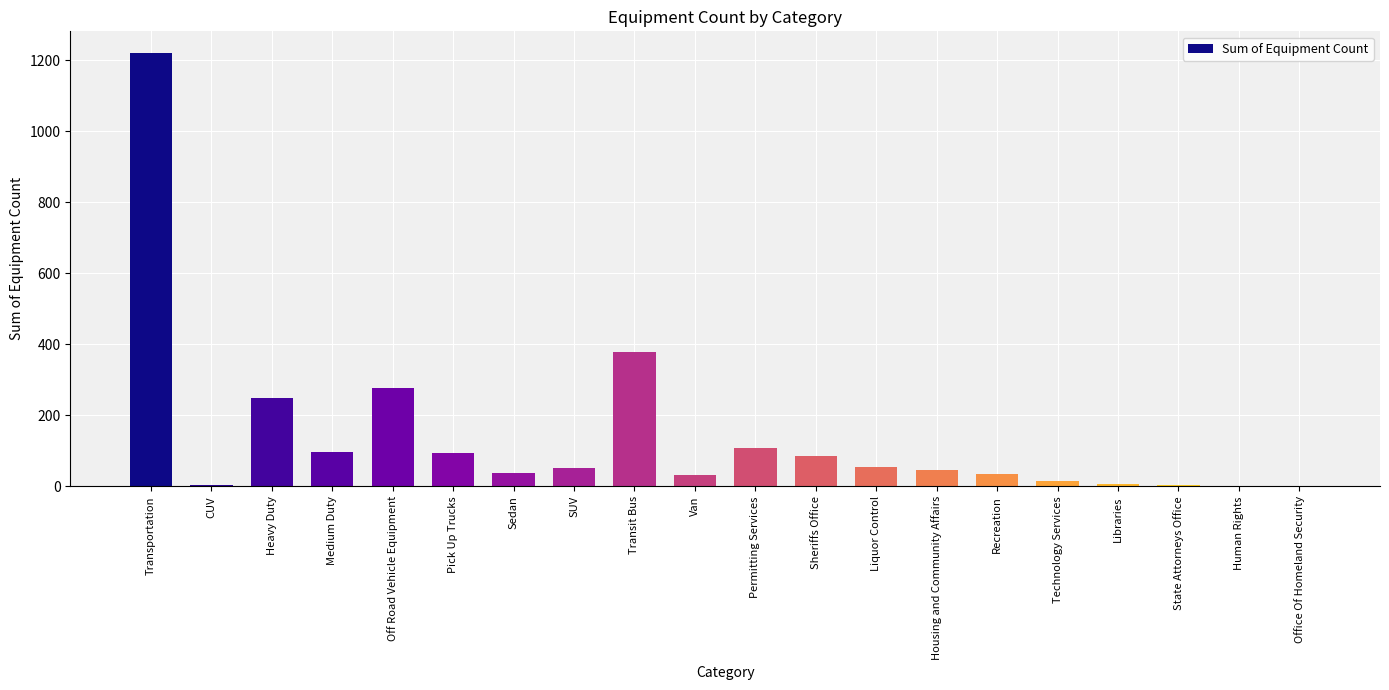

Where does the data first go above 53?

Transportation